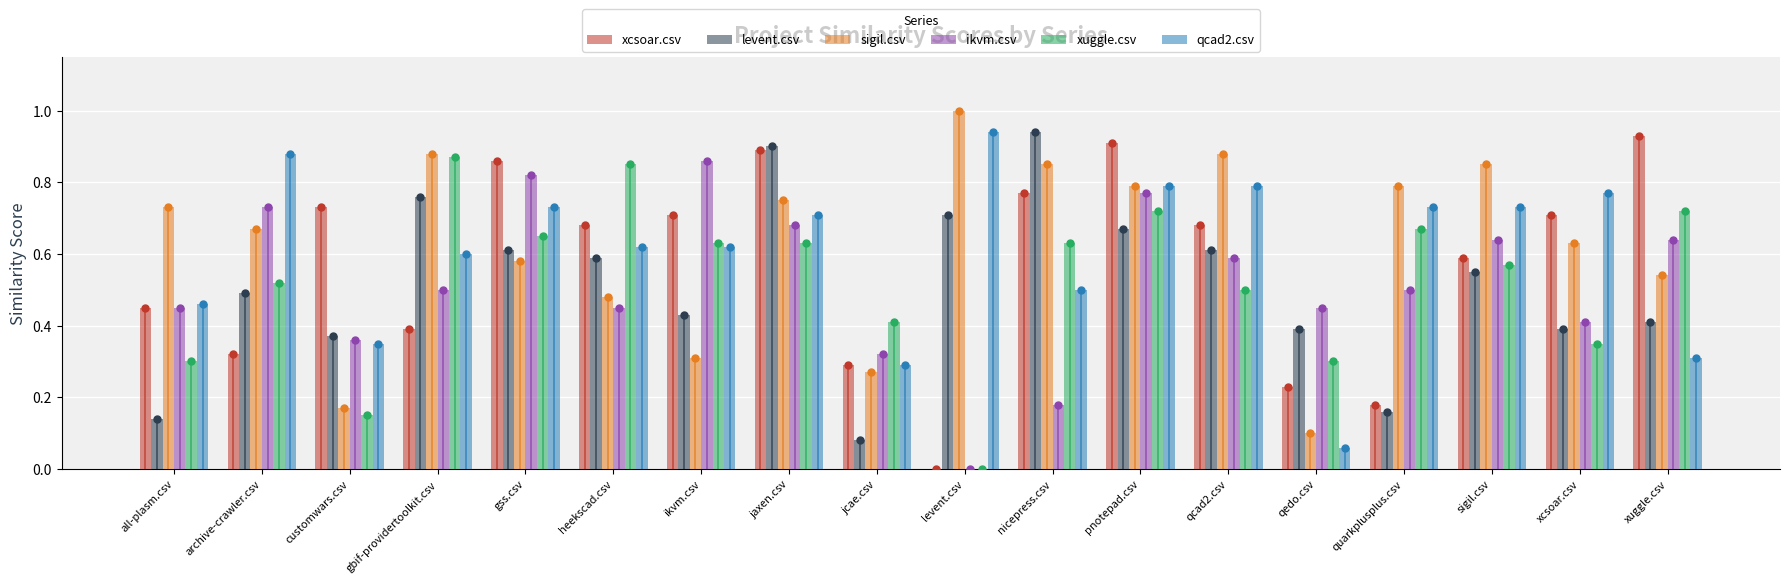

Which series has the largest range (max minus min)?

xcsoar.csv